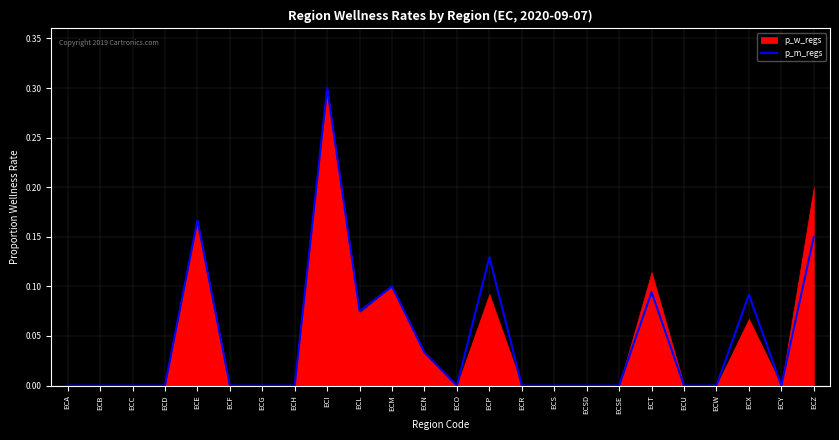

How many points are higher than both their immediate neighbors (excluding endpoints)?

6